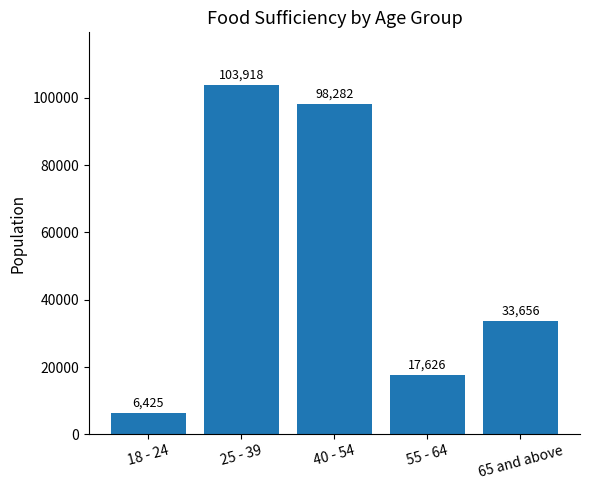

True or false: the data shows 33656 at 65 and above.

True